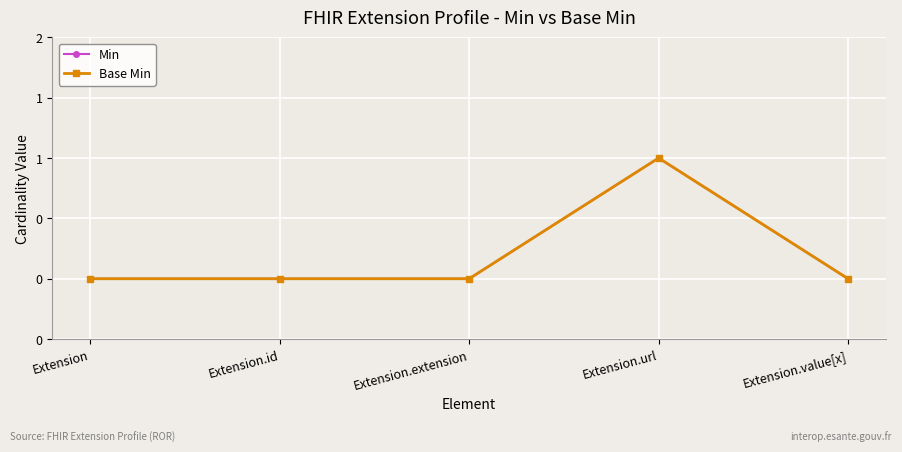

Does the chart have visible grid lines?

Yes